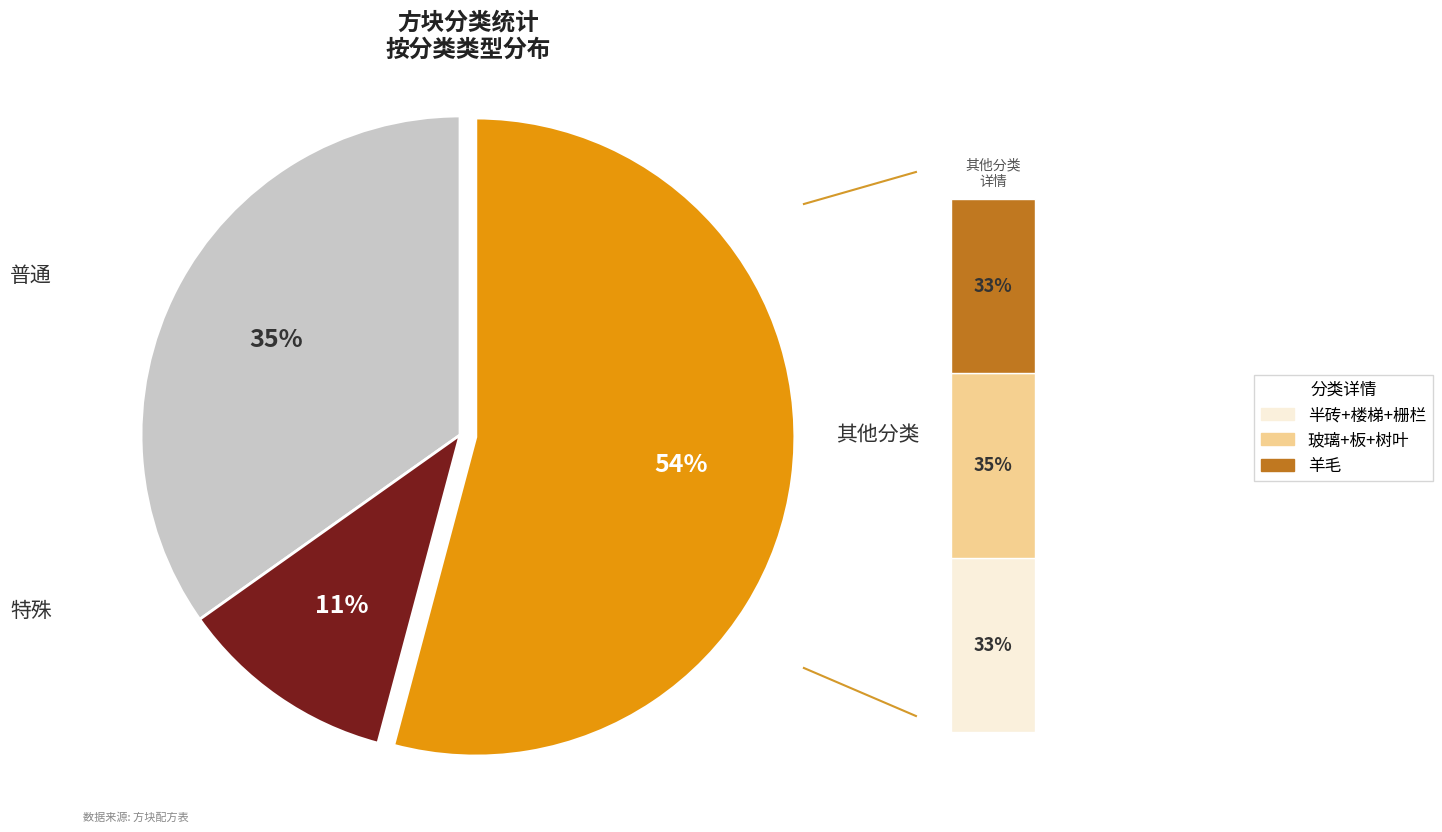

To the nearest percent, what portion does 玻璃+板+树叶 represent?

19%